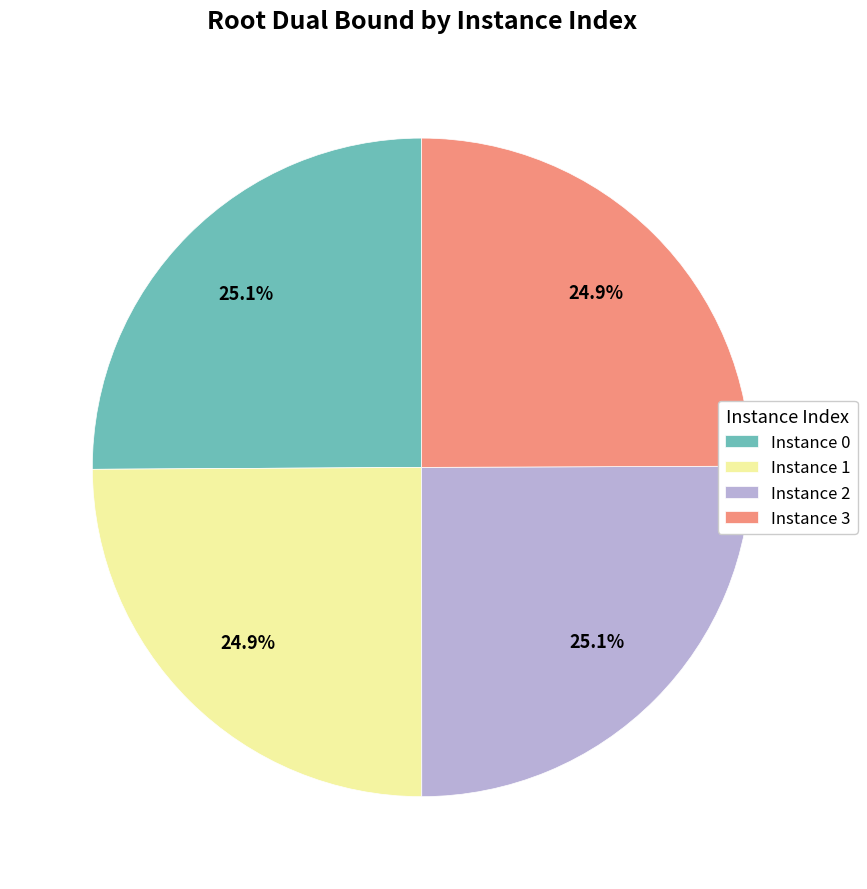

Does any single category account for the majority?

No